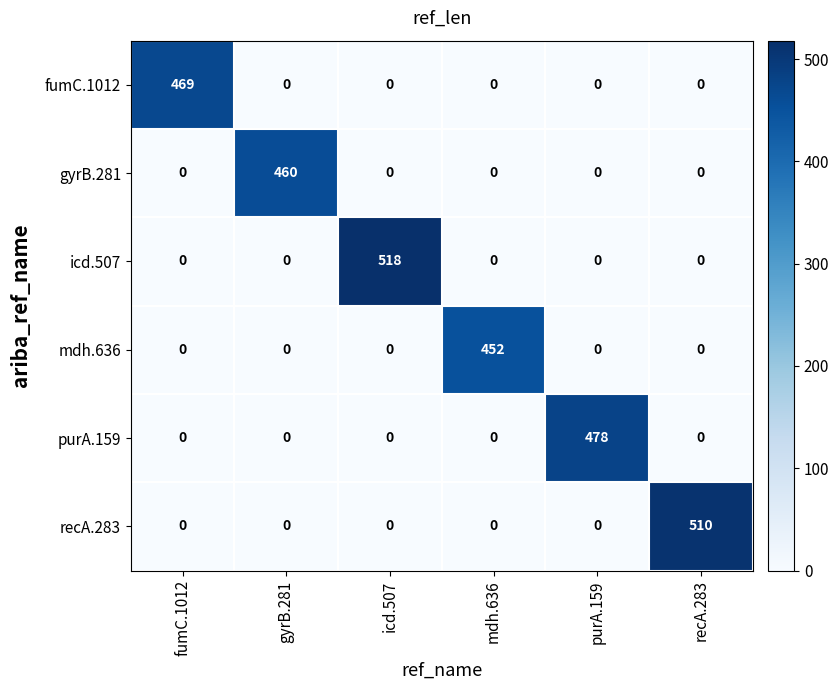

List the series in order of their peak value, highest first.

icd.507, recA.283, purA.159, fumC.1012, gyrB.281, mdh.636